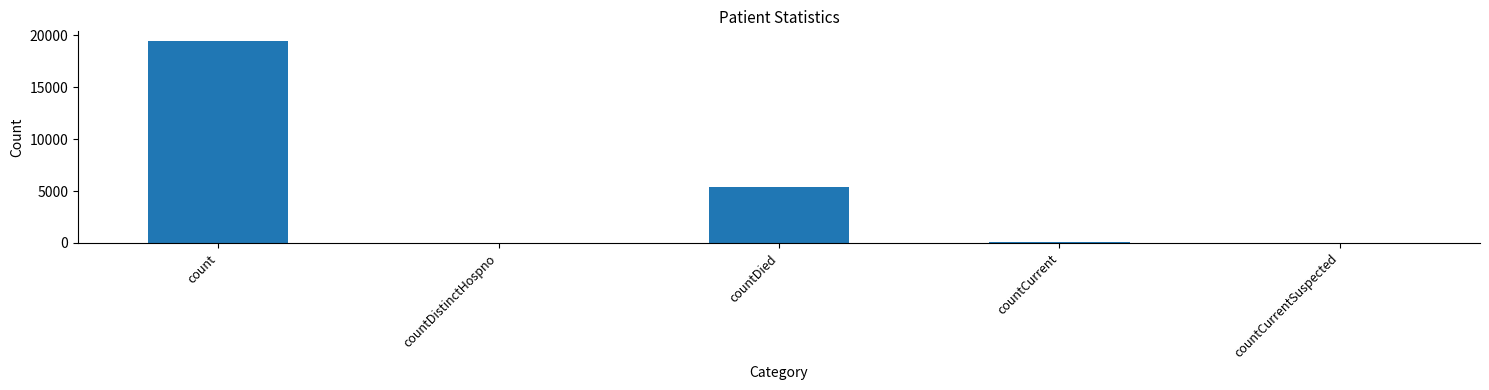

Is it true that the value at count is 19420?

True